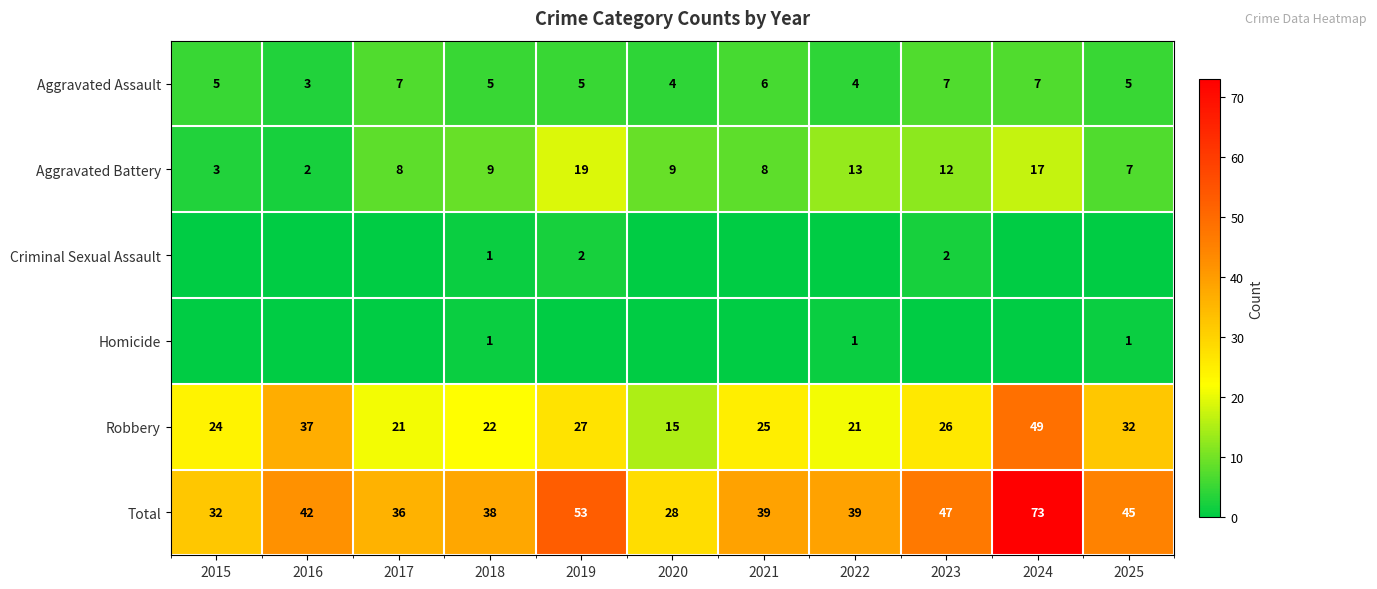

What is the greatest value displayed?

73